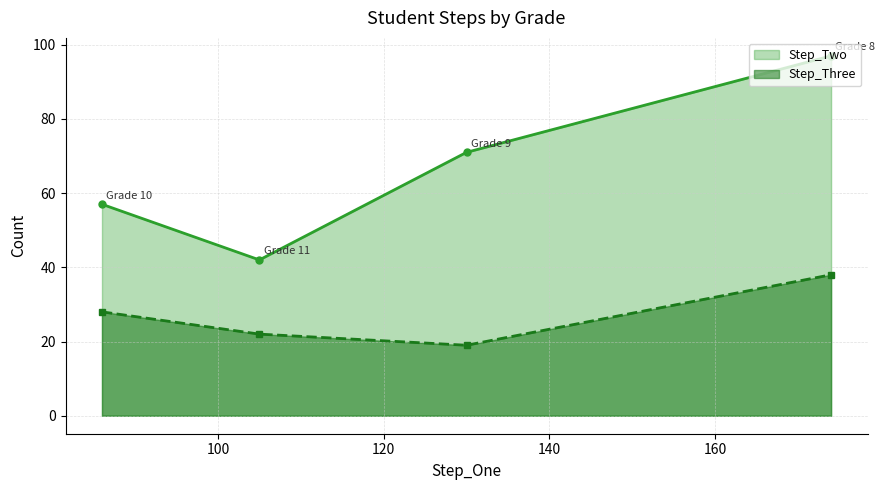

Which series changed the most between Grade 8 and Grade 11?

Step_Two